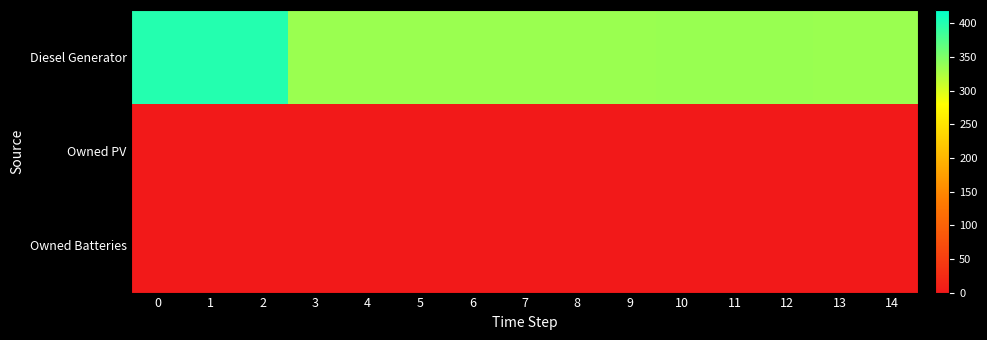

How many distinct data groups are displayed?

3